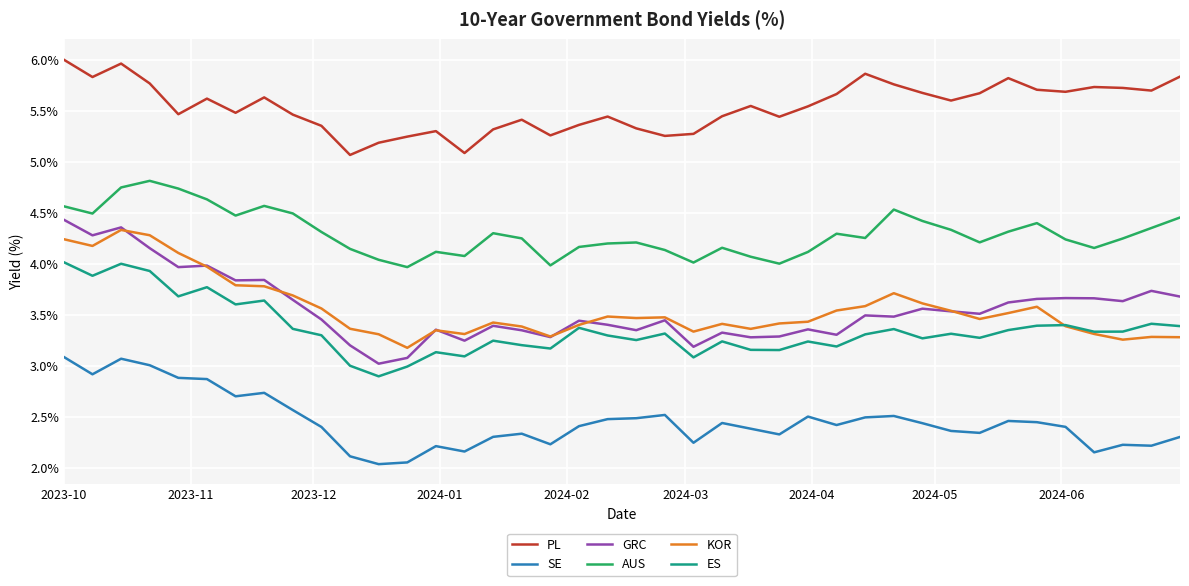

Which series has the widest spread of values?

GRC